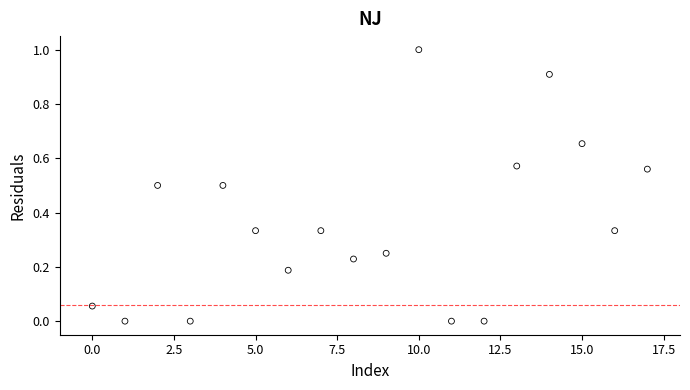

What is the range of Y values (max minus min)?

1.0